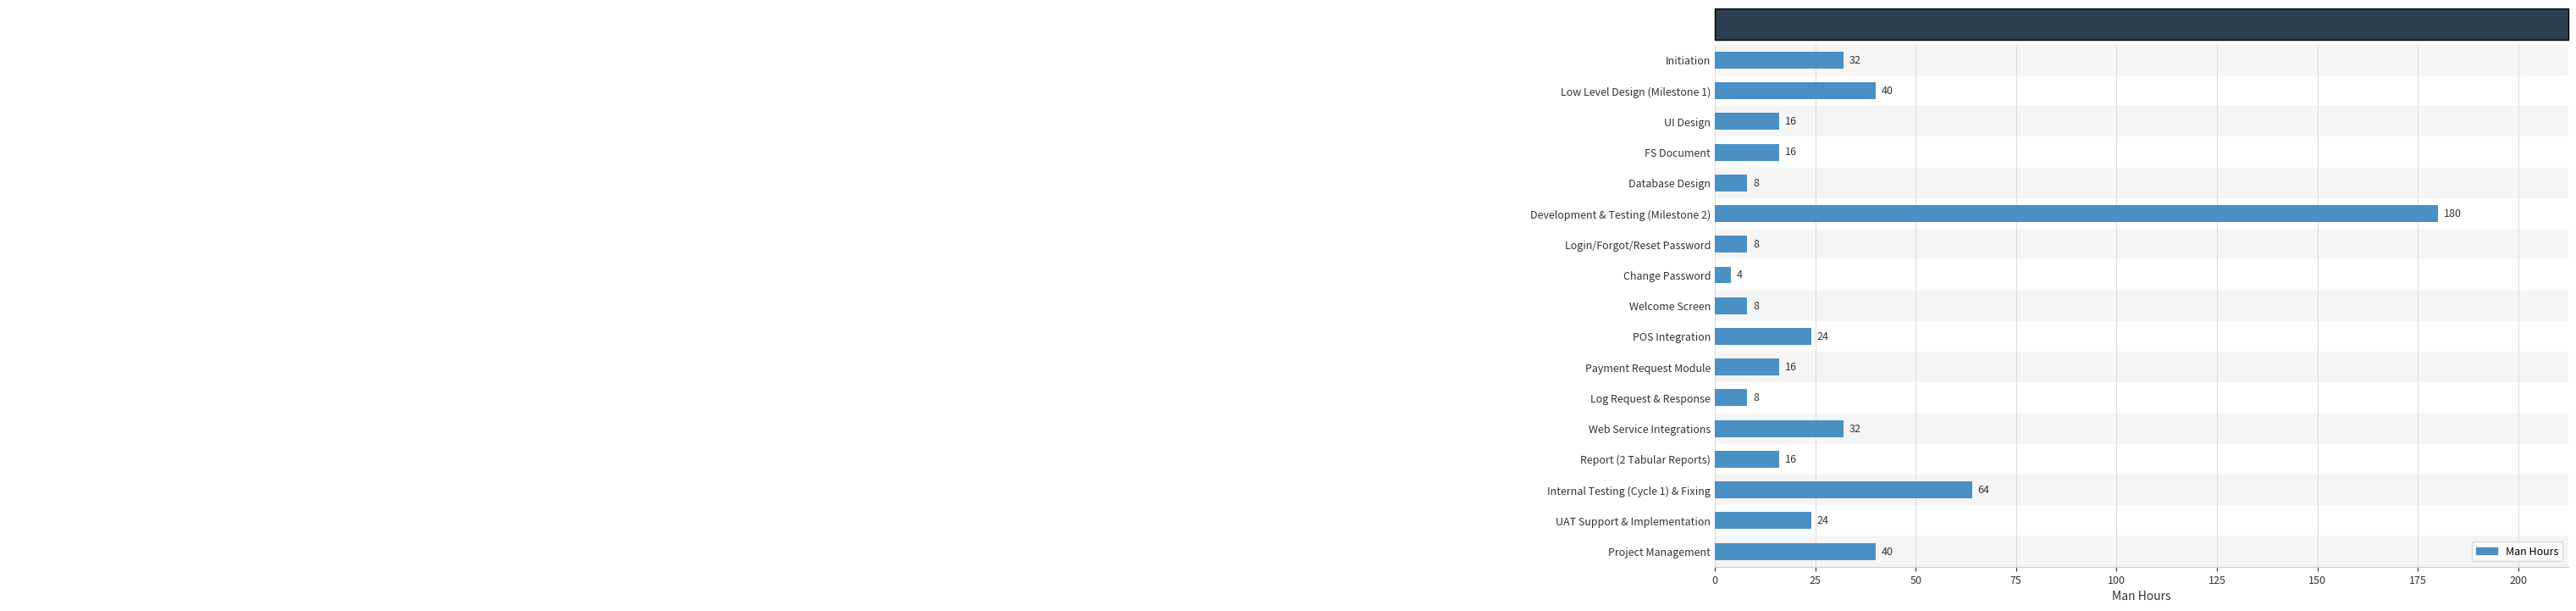

The value at Initiation is 32. True or false?

True